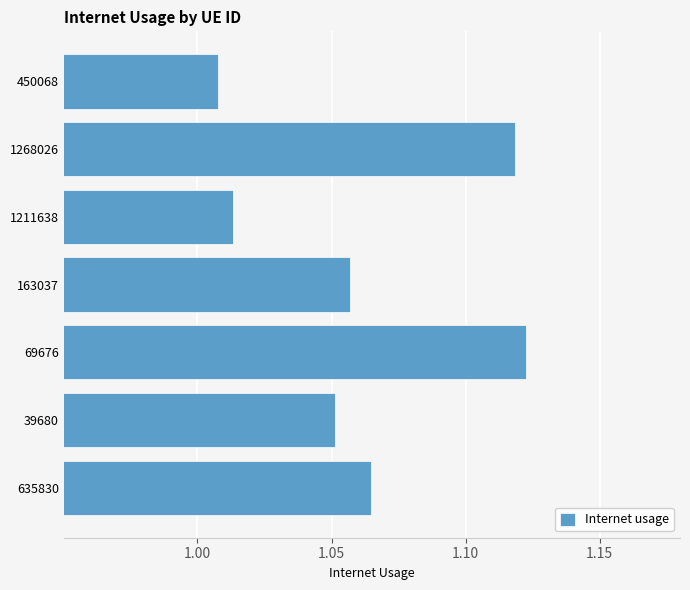

What is the sum of the values at 1268026 and 635830?

2.2